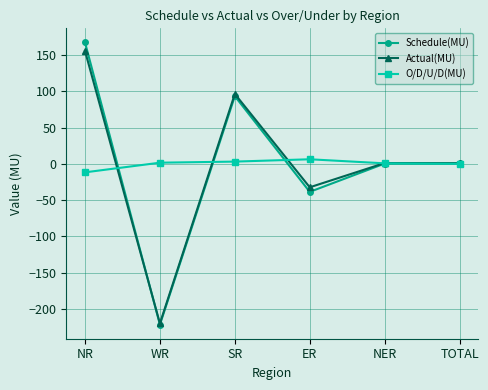

Where is the first local maximum for Actual(MU)?

SR